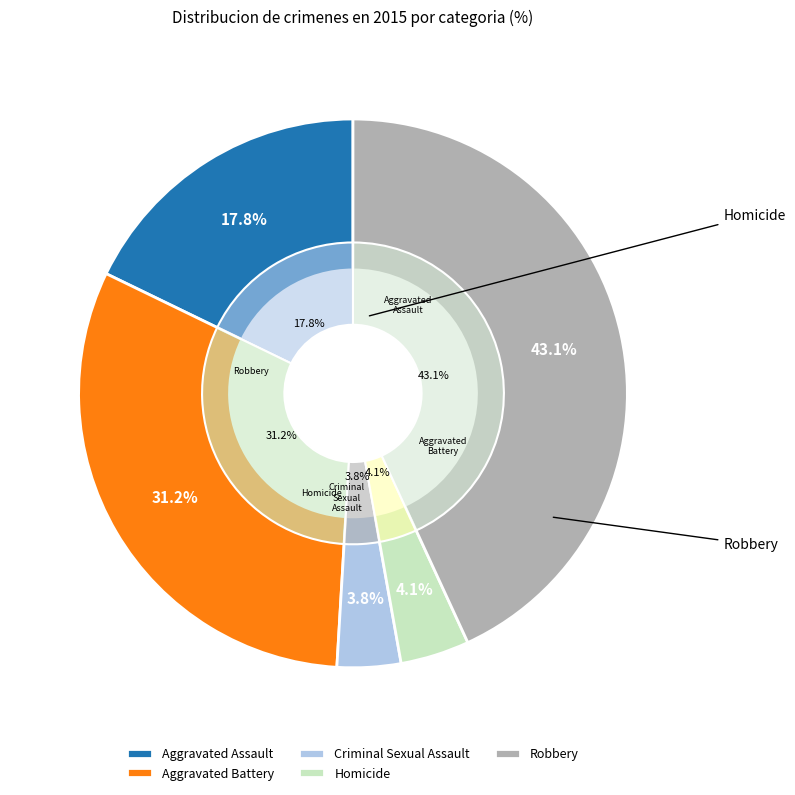

Rank the categories by value from lowest to highest.

Criminal Sexual Assault, Homicide, Aggravated Assault, Aggravated Battery, Robbery